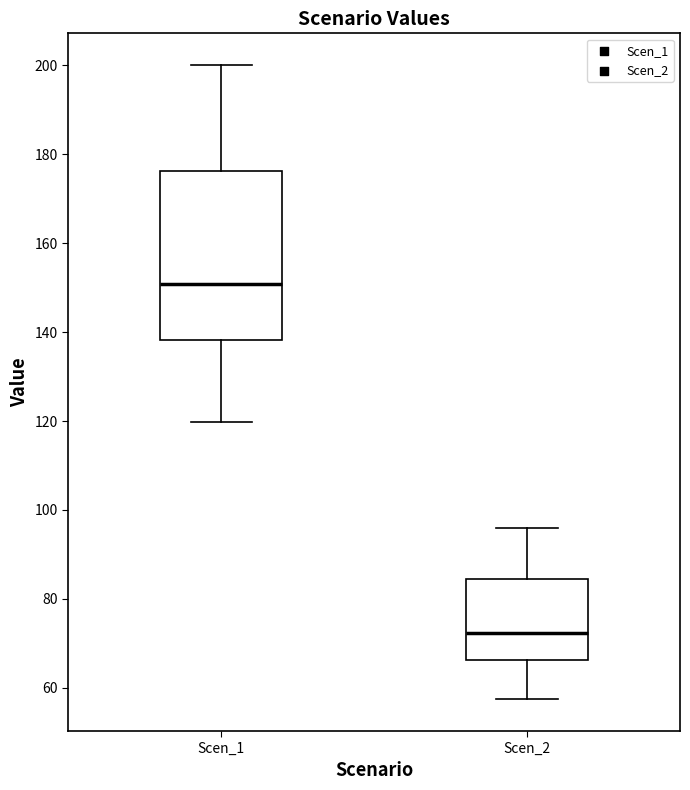

Reading left to right, transcribe this box plot: for each box, give where its median line is, the range the box spans, and where its two whiskers end, as read against the y-axis. The values are not printed on the chart, so give them approximately, as read against the axis.

Scen_1: median 150, box 138 to 176, whiskers 120 to 200
Scen_2: median 72, box 66 to 84, whiskers 58 to 96